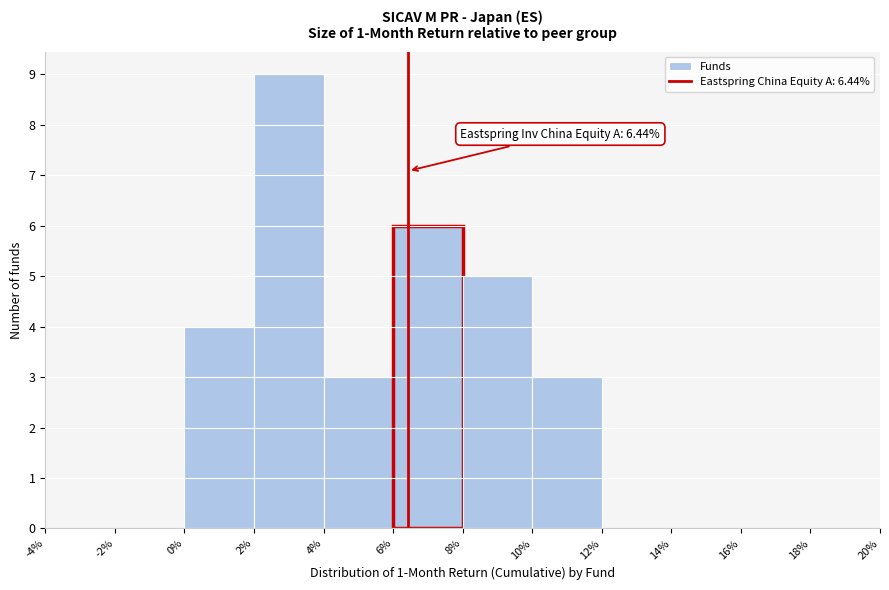

Which range on the x-axis has the tallest bar?

2% to 4%